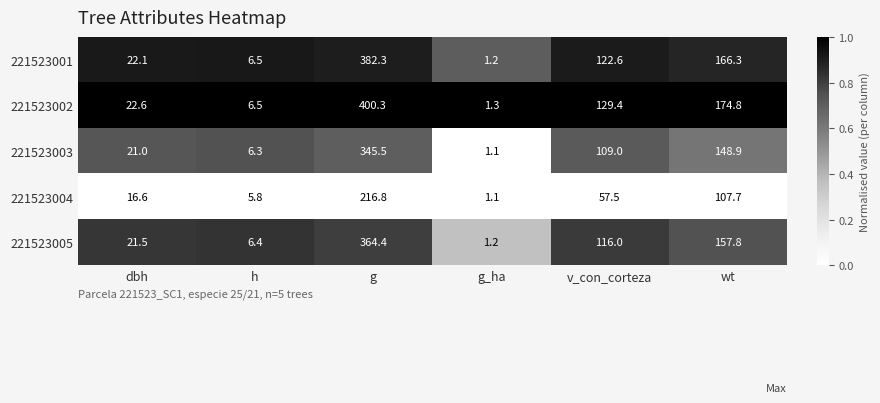

Which series has the largest total across all categories?

221523002